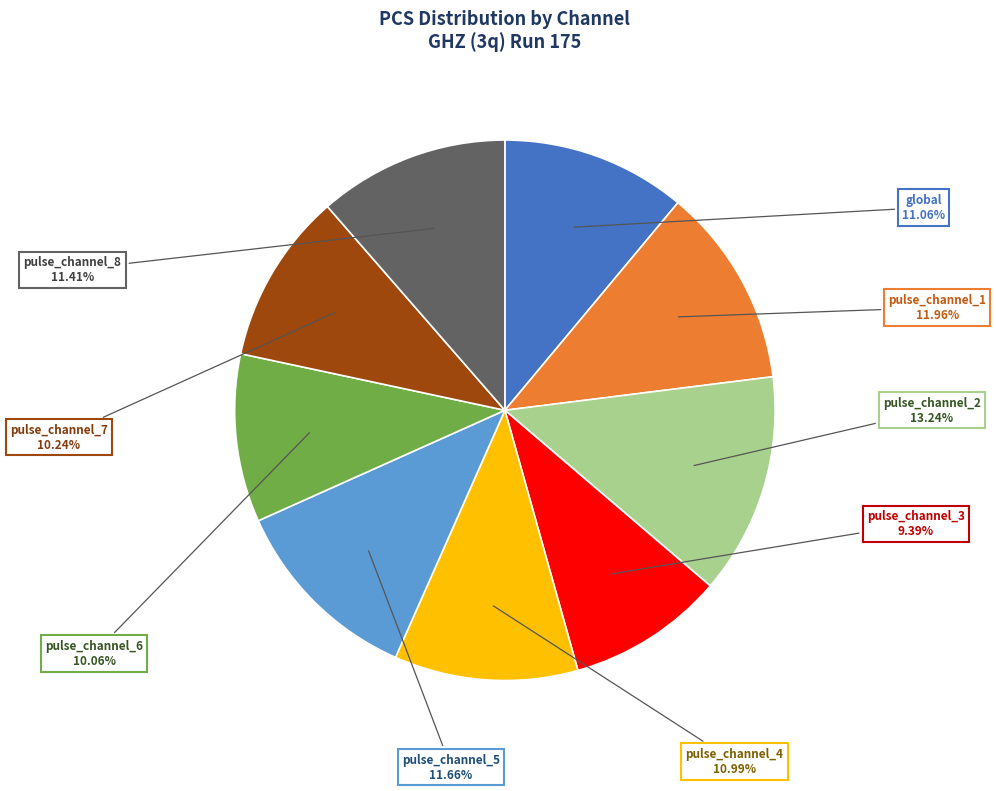

Which category has the biggest portion of the pie?

pulse_channel_2